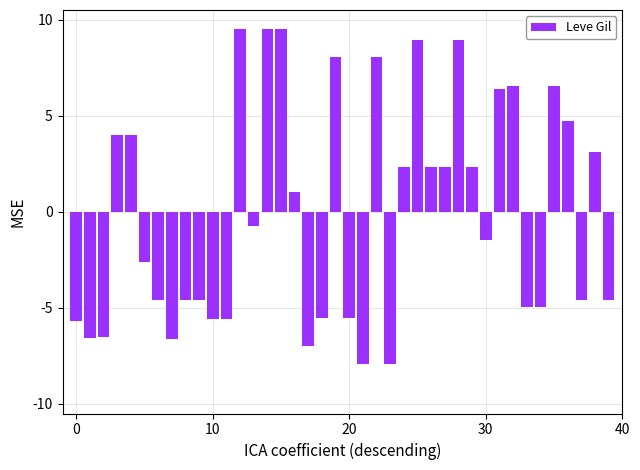

How many data points are less than 0?

21